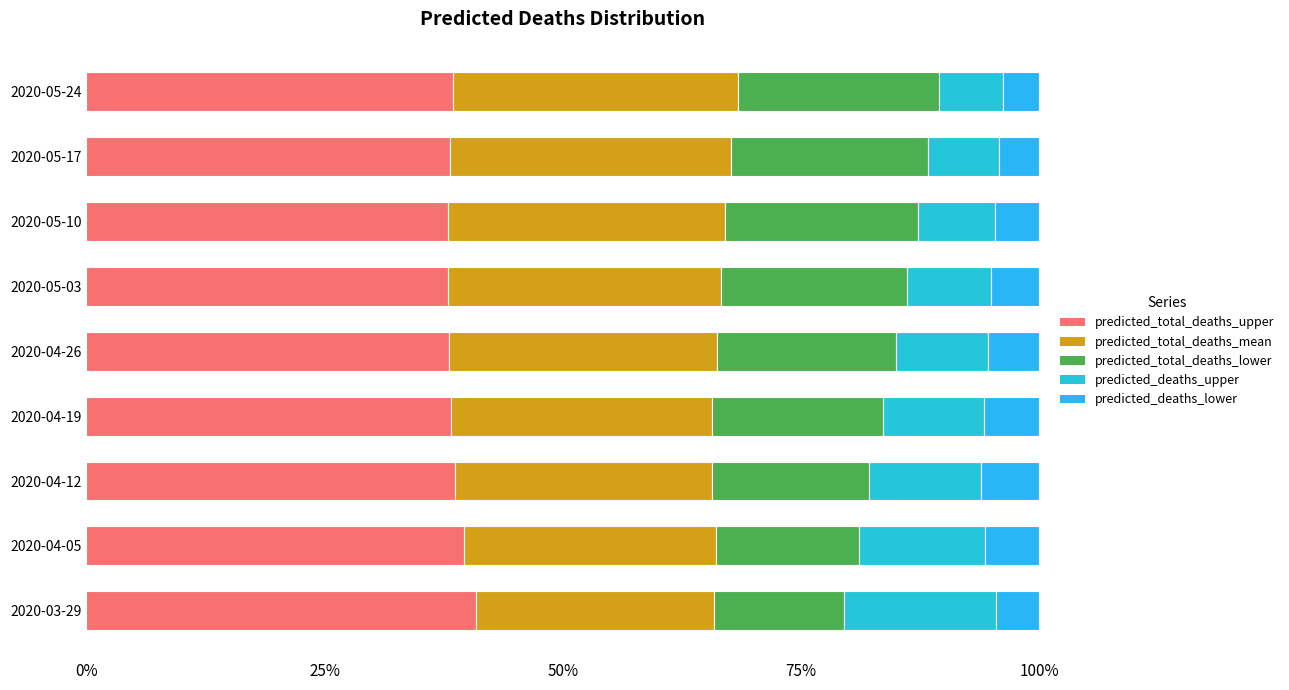

How many series are shown in this chart?

5